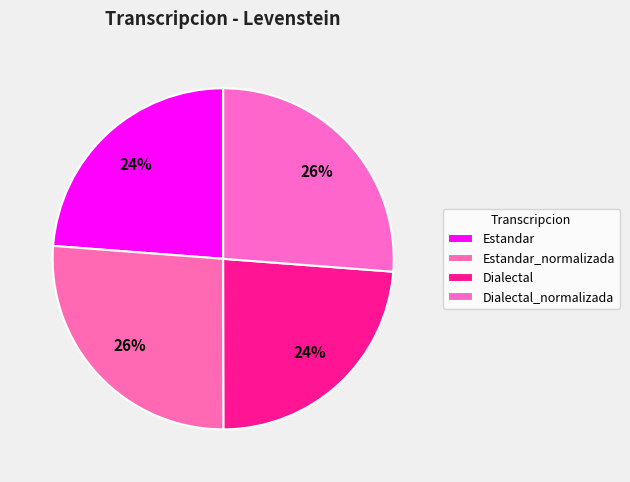

Does any single category account for the majority?

No